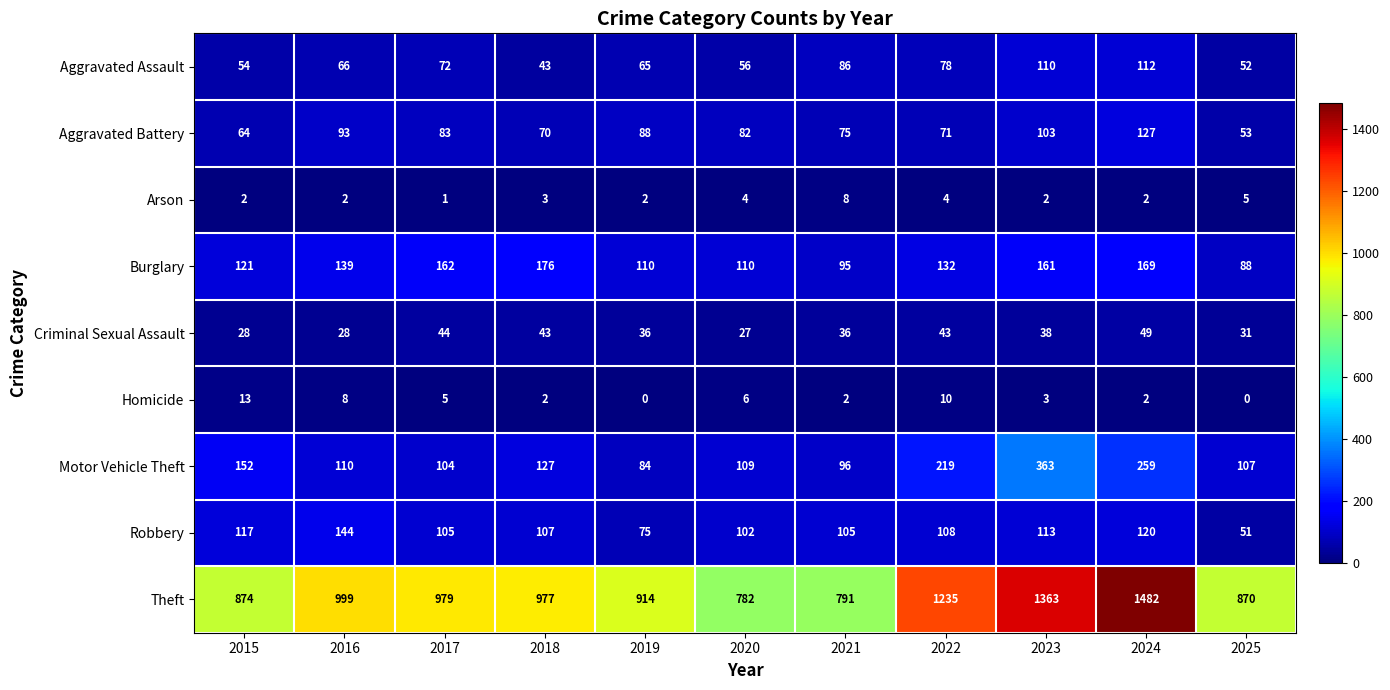

How many distinct data groups are displayed?

9